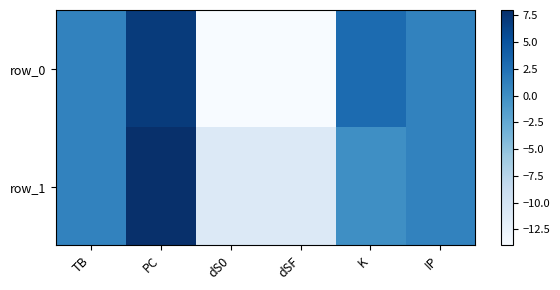

What is the sum of all row_1 values?

-12